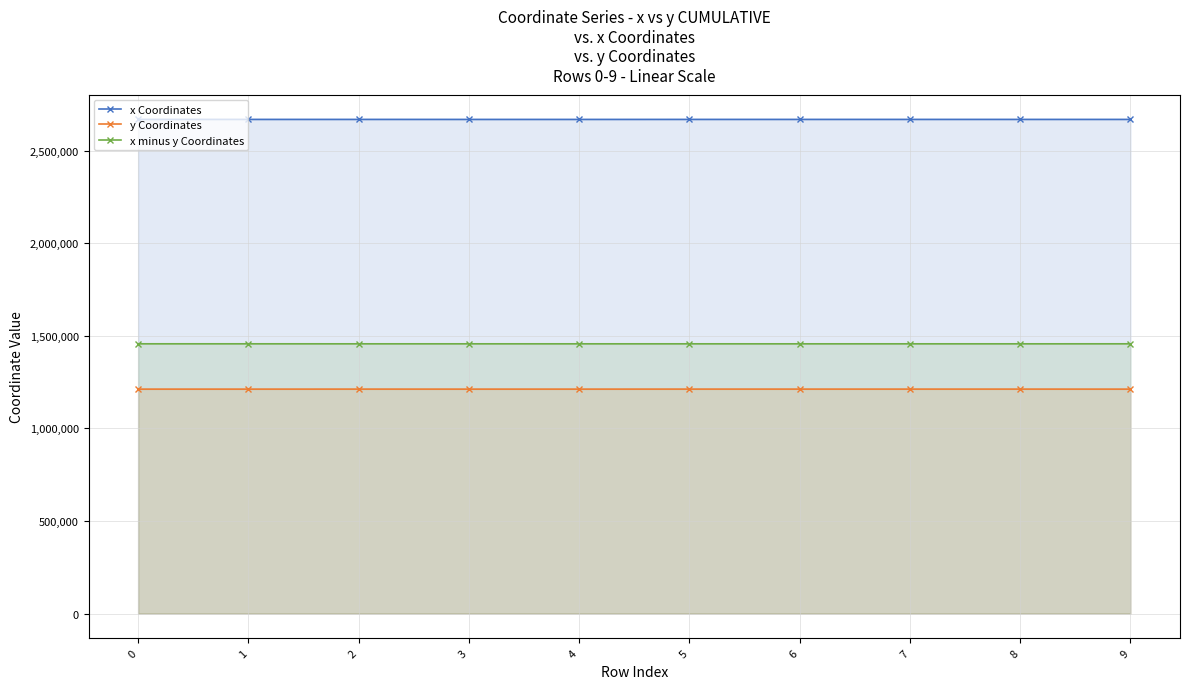

What is the value of the x Coordinates point at the 8th from the left?

2668230.5